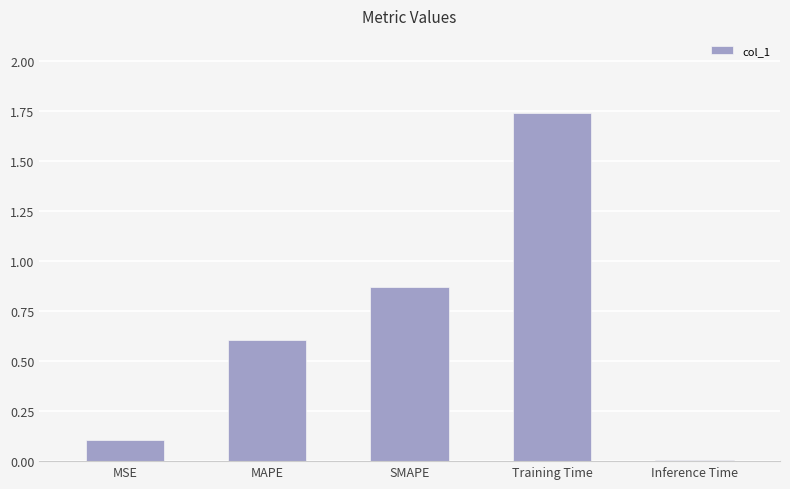

The chart shows a value of 2.7 at Training Time. True or false?

False